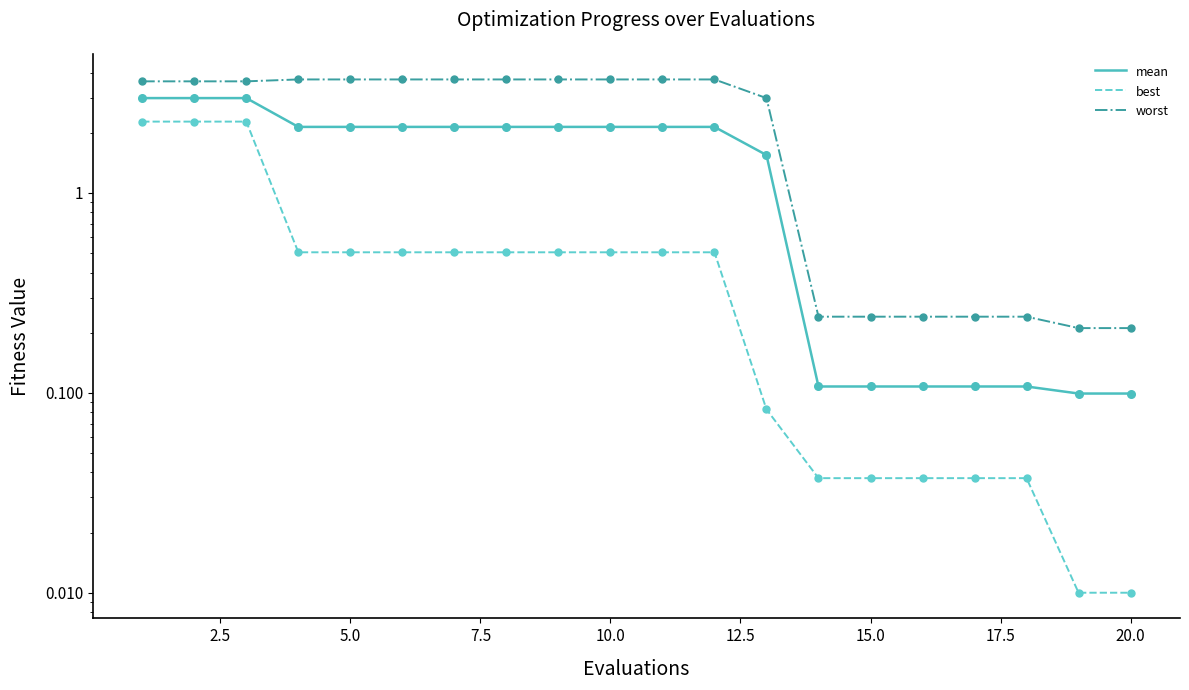

At how many categories does at least one series exceed 2?

13